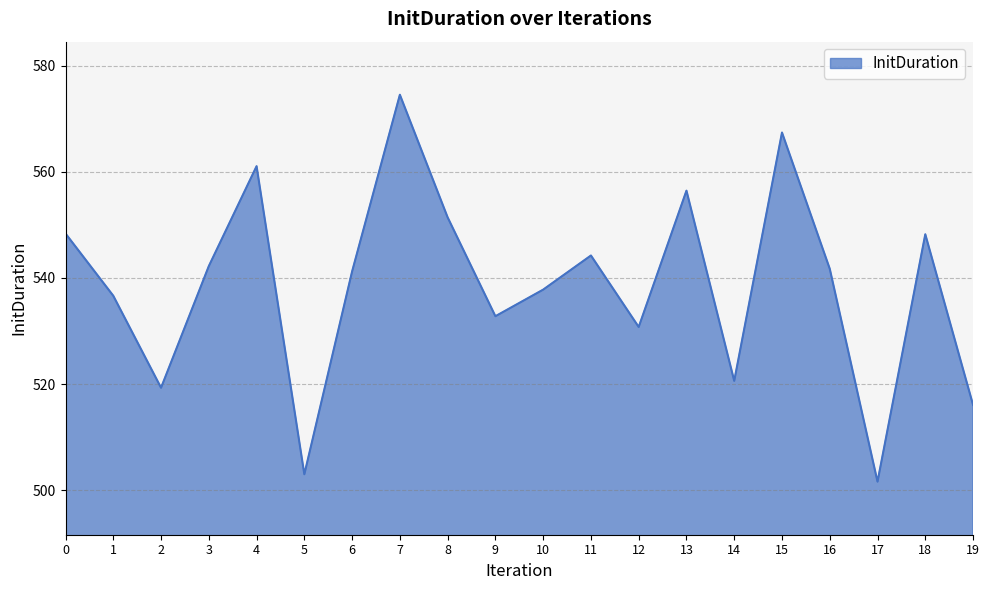

Approximately how many times larger is the value at 9 compared to 2?

1.0